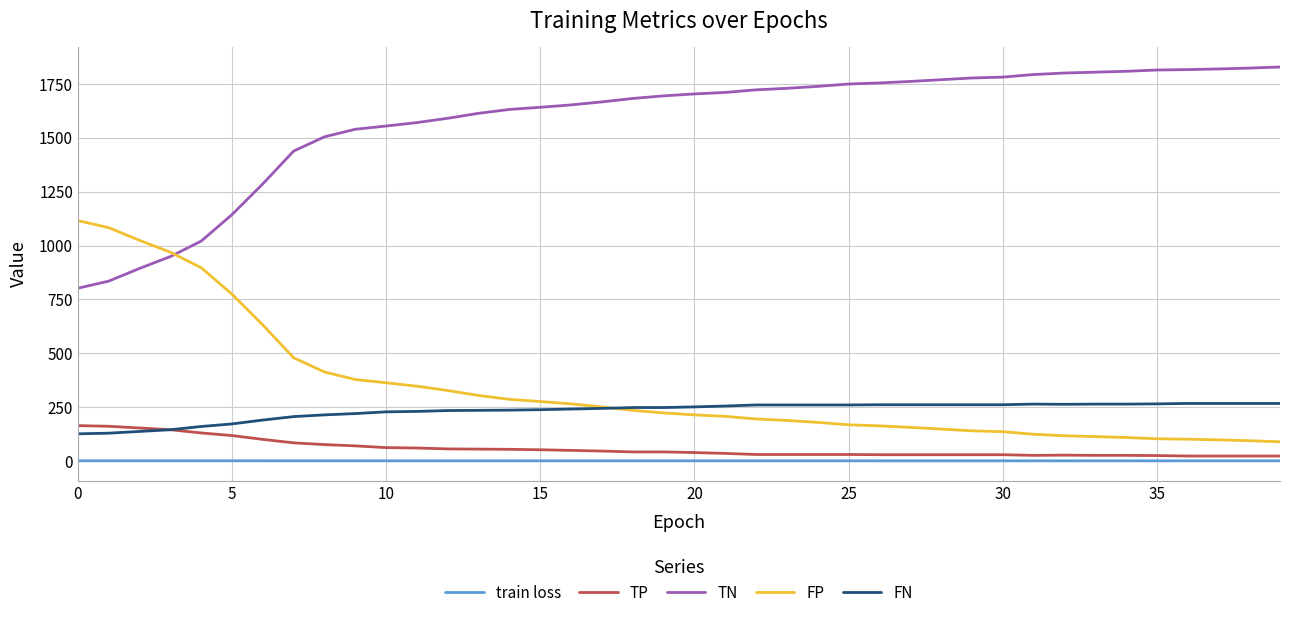

True or false: FN and TN cross at least once.

False